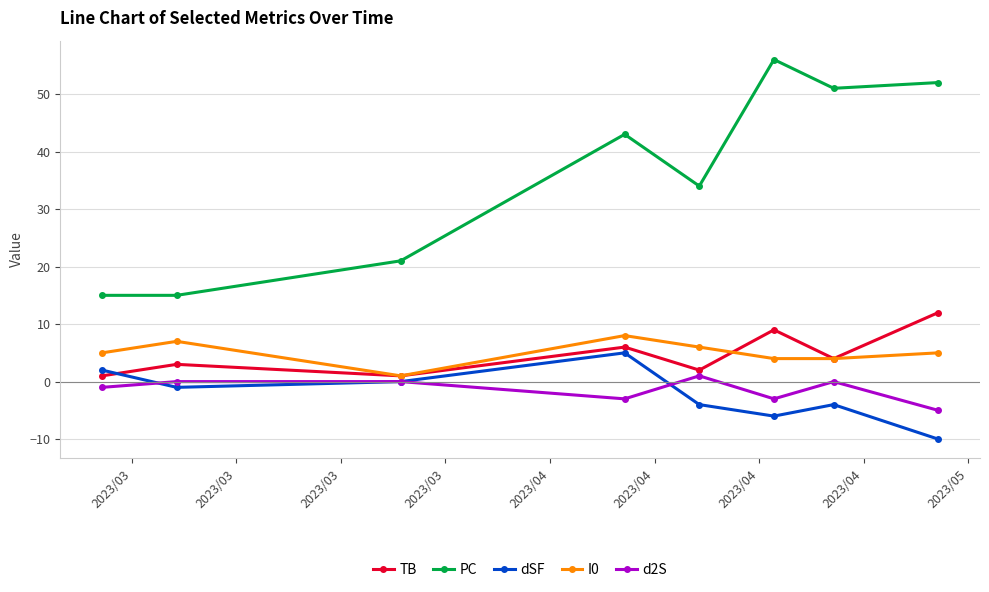

Which series has the widest spread of values?

PC